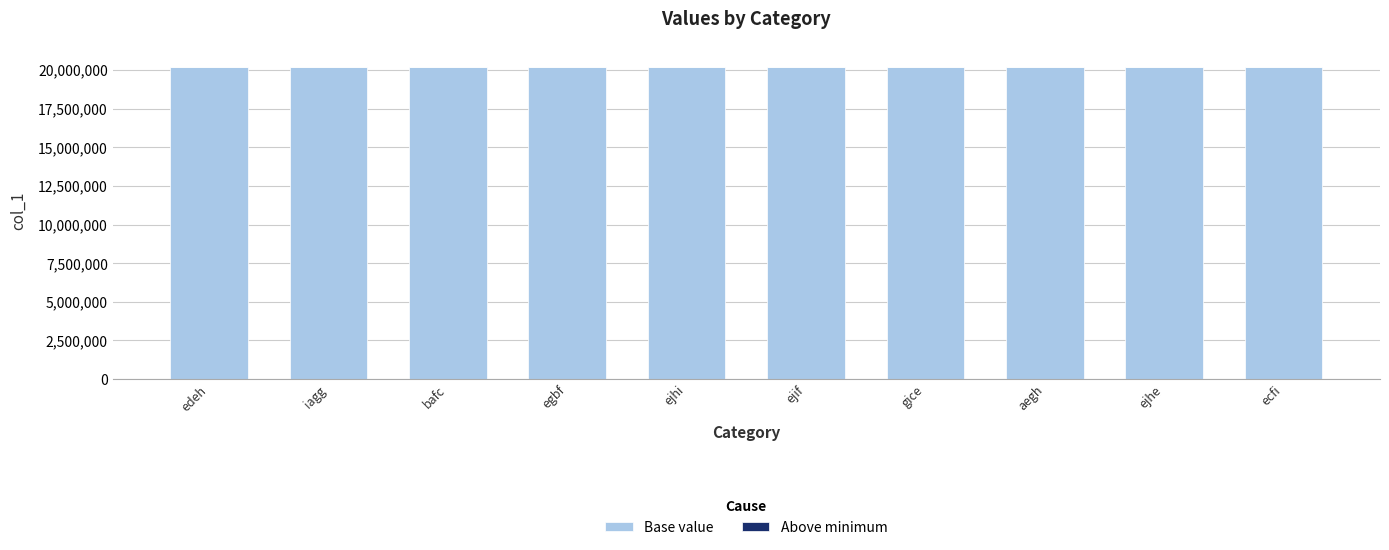

True or false: Base value has a value of 10798743 at bafc.

False